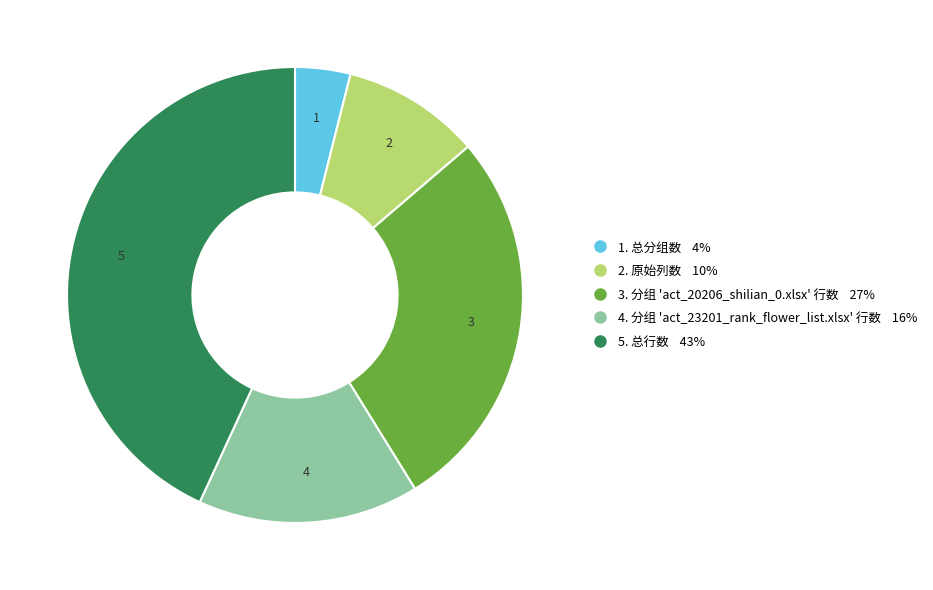

Does any single category account for the majority?

No